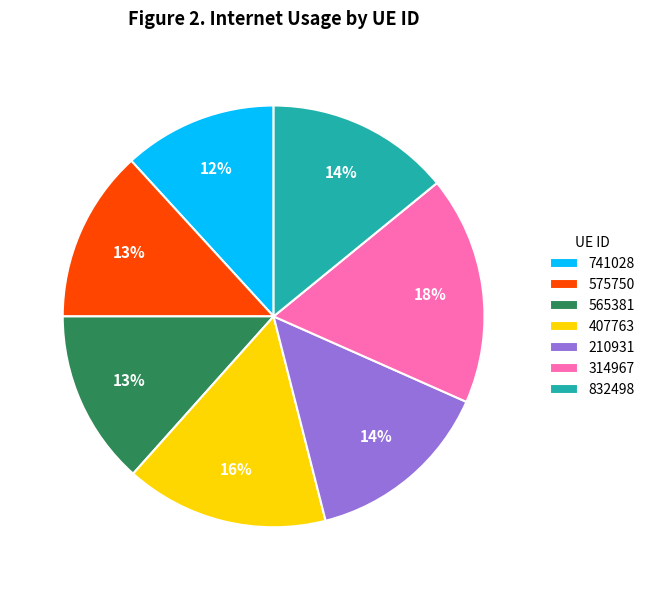

To the nearest percent, what portion does 741028 represent?

12%